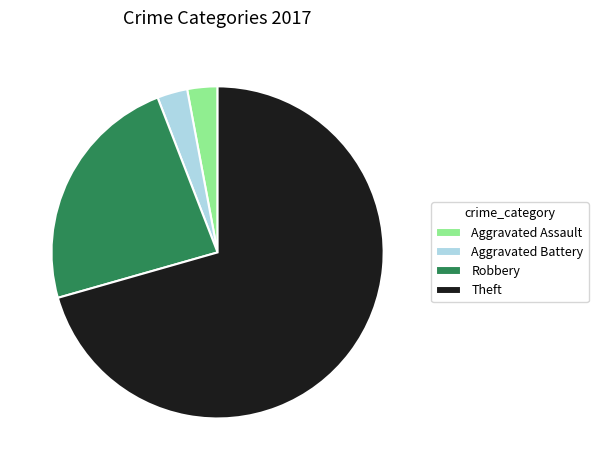

What is the ratio of the value at Theft to the value at Robbery?

3.0